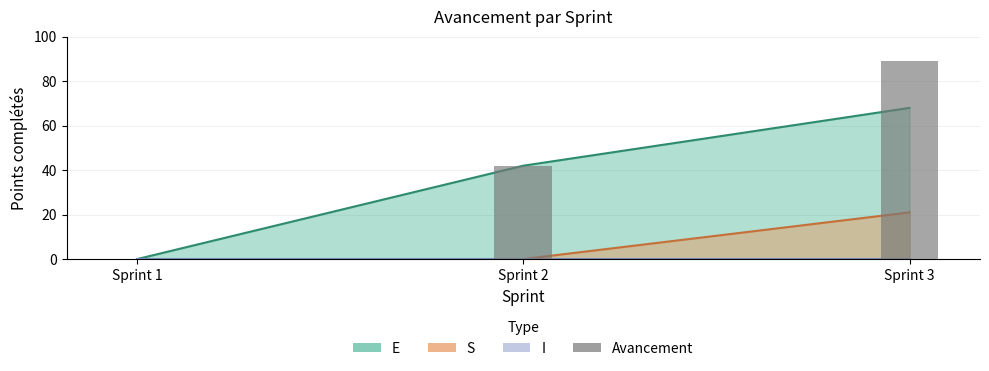

Where does the data first go above 42?

Sprint 3